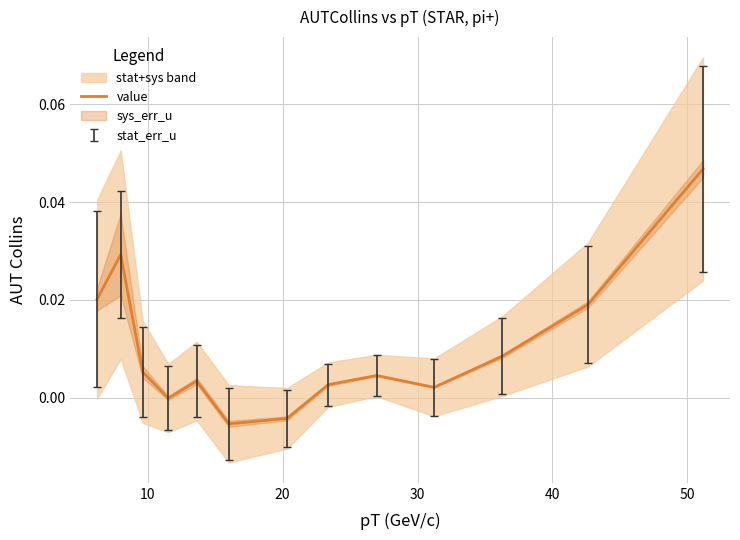

How many series are shown in this chart?

1